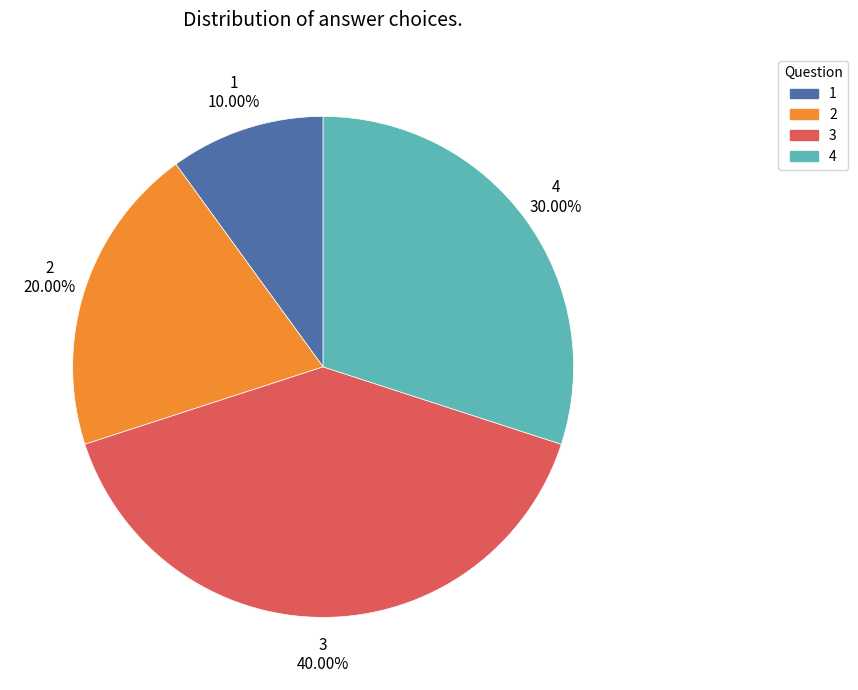

Is there any slice that represents more than half of the pie?

No